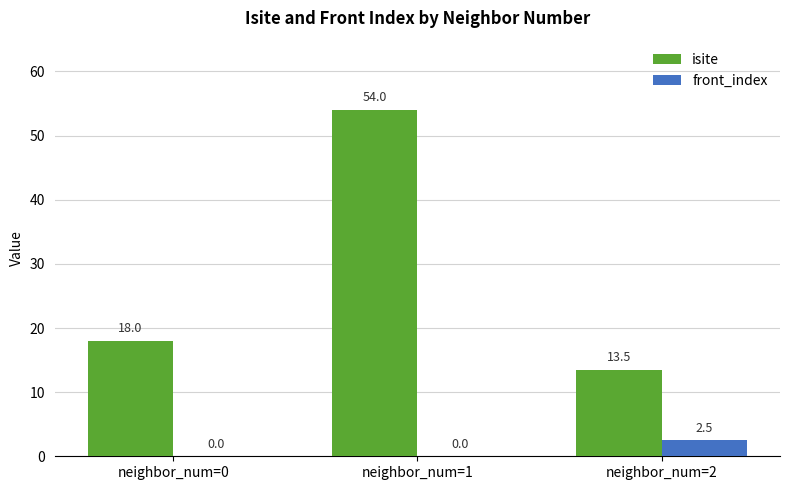

Which series changed the most between neighbor_num=0 and neighbor_num=2?

isite